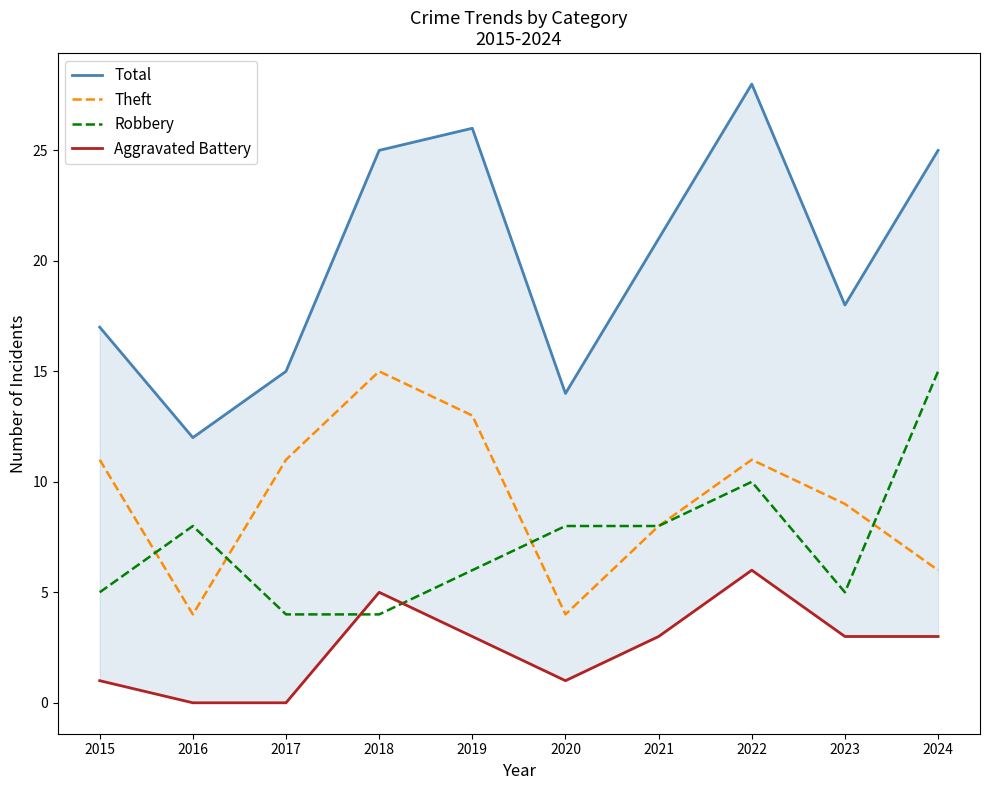

How many series are shown in this chart?

4